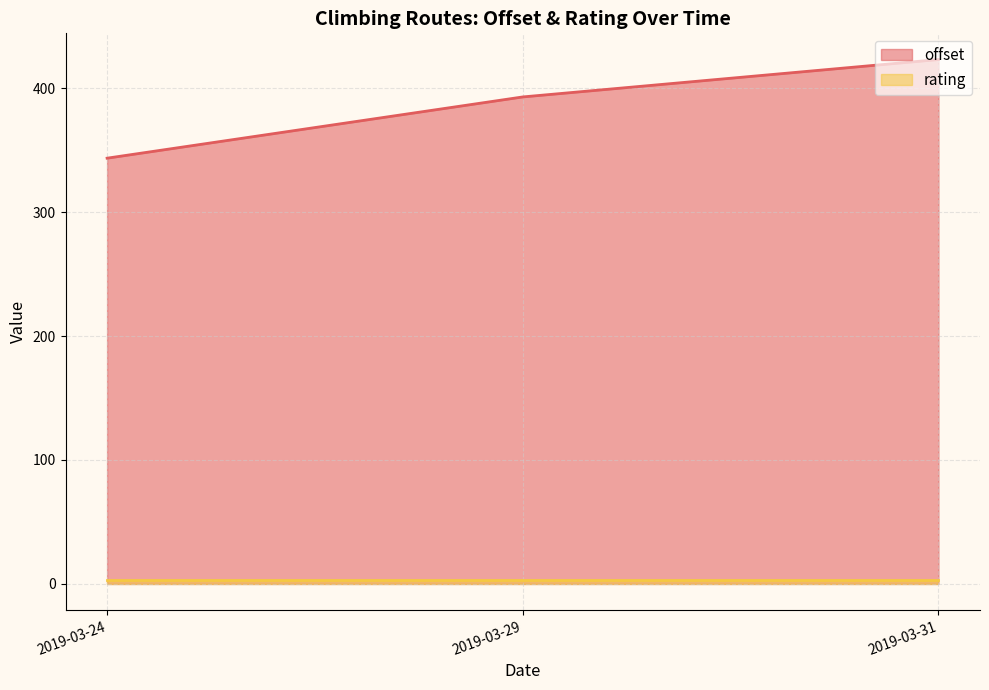

True or false: rating has a value of 3.0 at 2019-03-24.

True